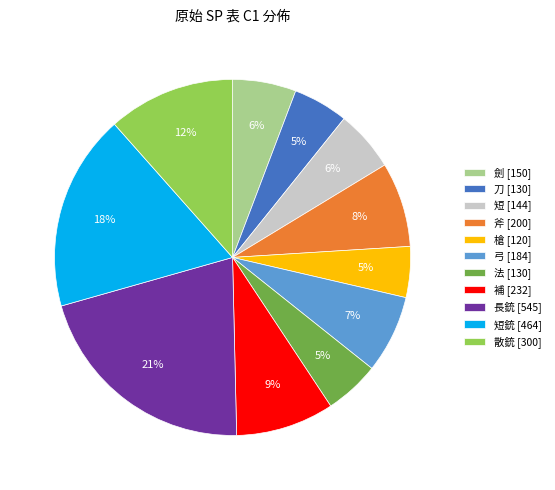

Is it true that 劍 [150] is 6% of the pie?

True